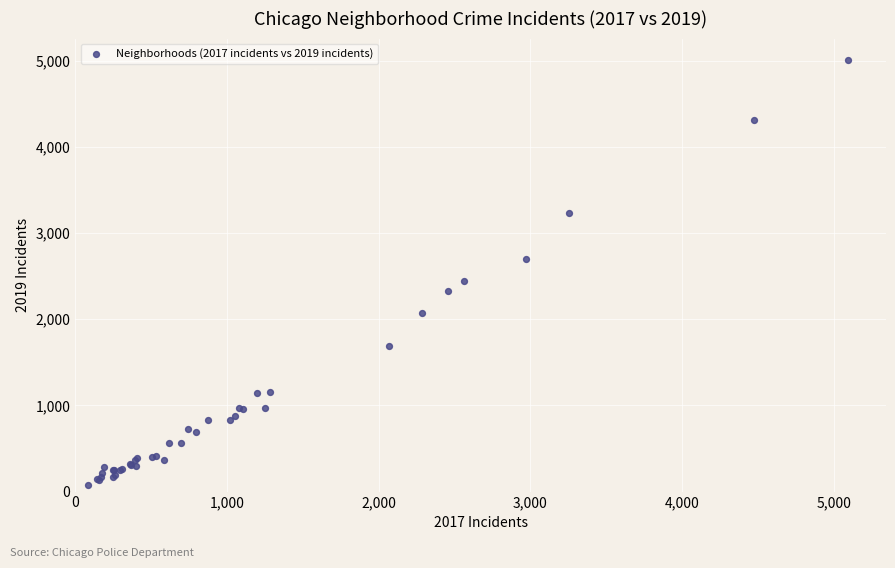

What Y value in the scatter plot is closest to 2542?

2441